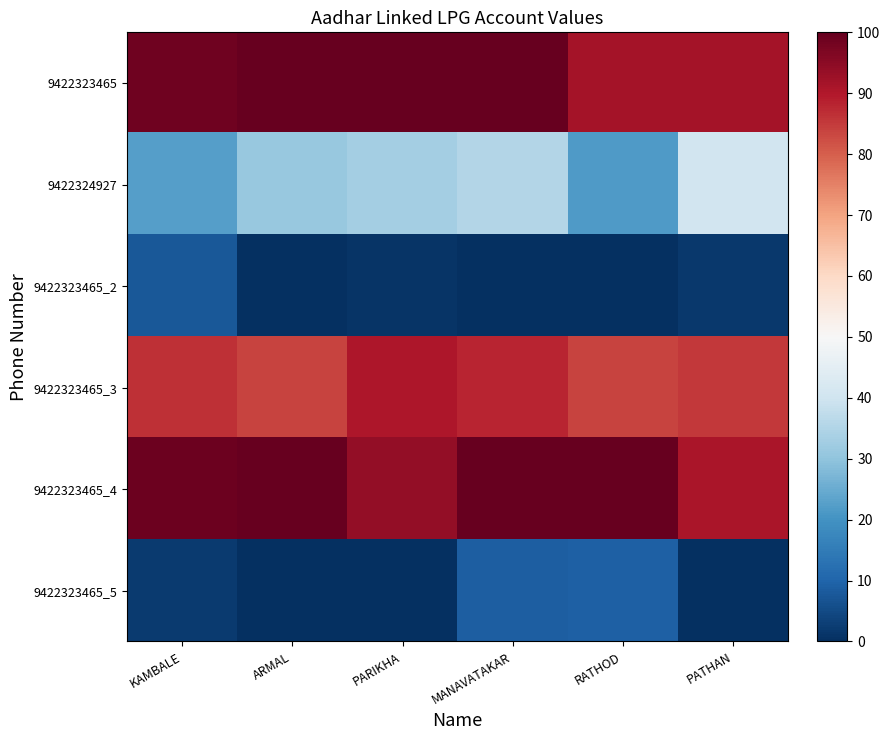

Which has a higher value, PATHAN or KAMBALE?

KAMBALE